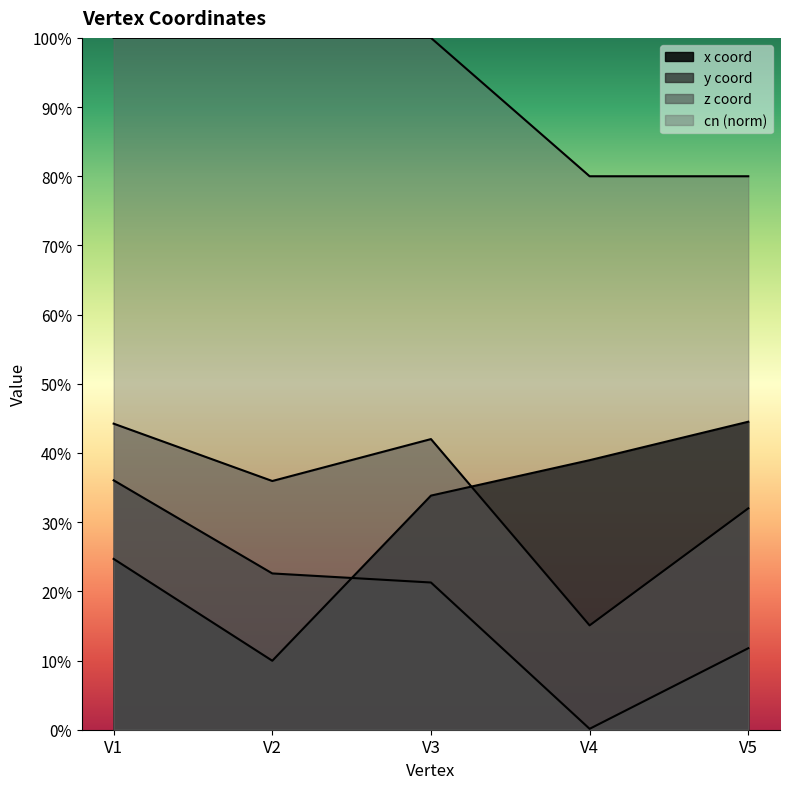

Count the number of categories in the chart.

5